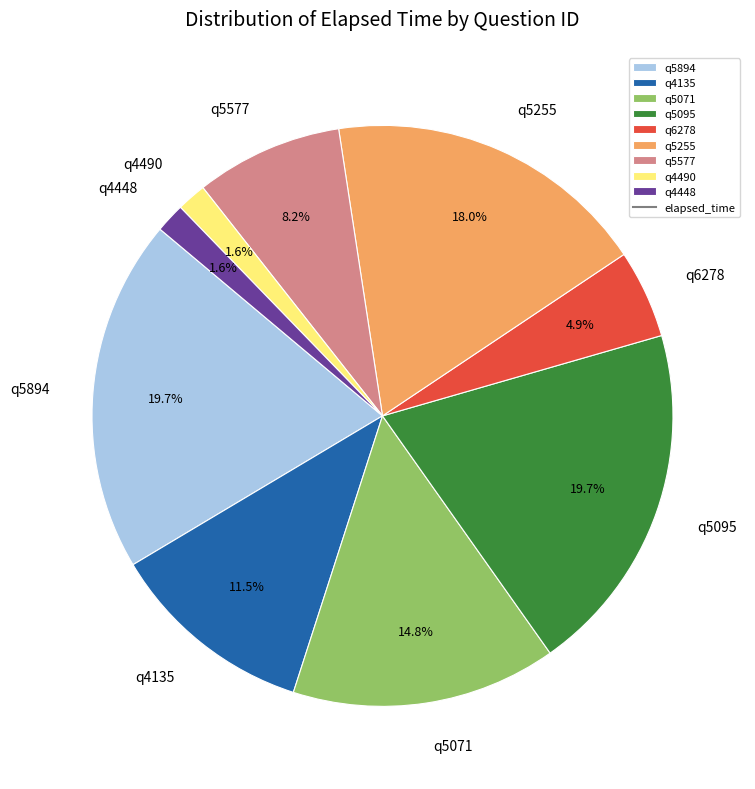

True or false: q5095 accounts for 20% of the total.

True